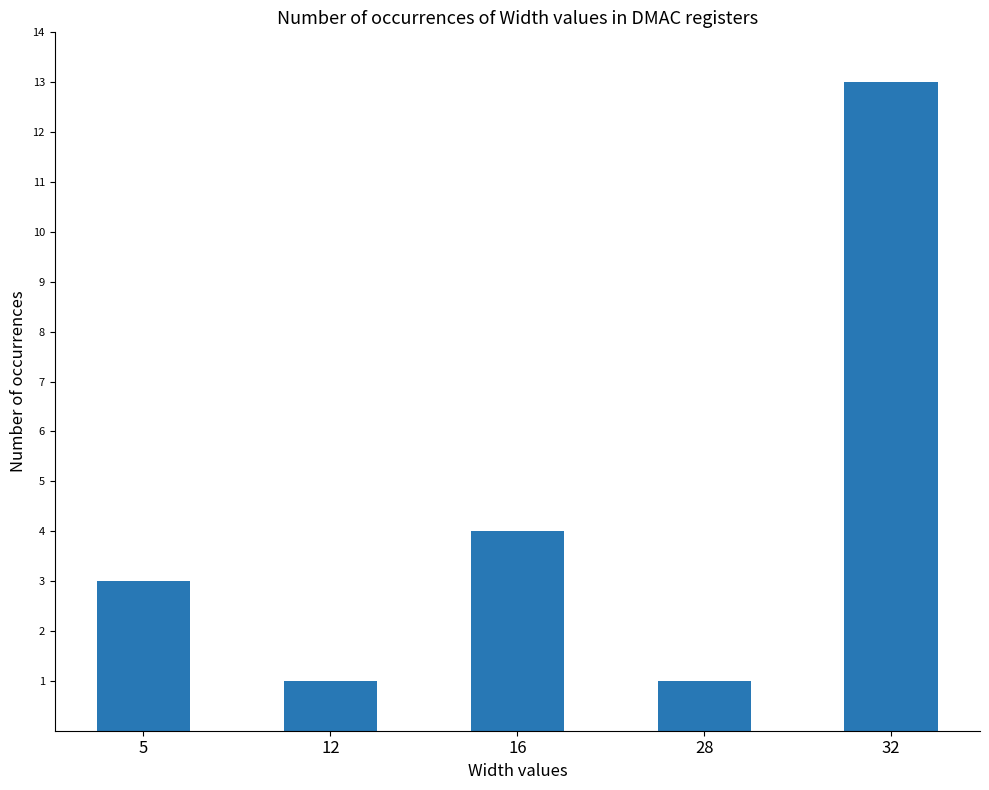

What is the value of the 2nd bar from the left?

1